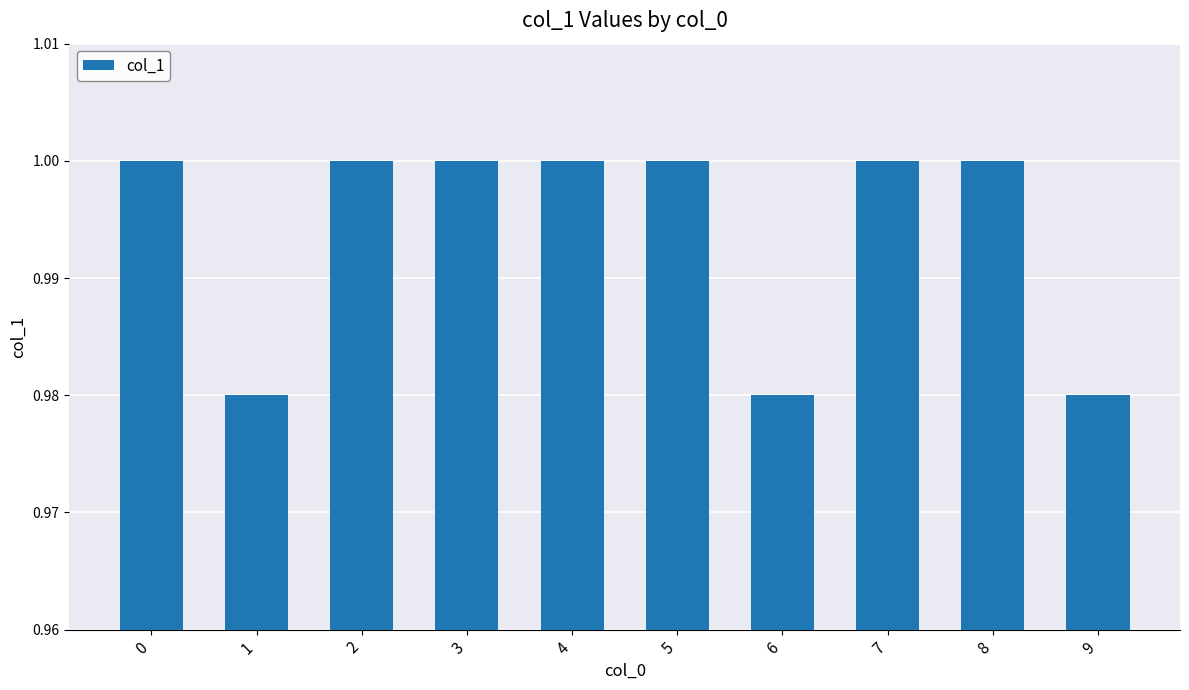

What is the sum of all values?

9.9